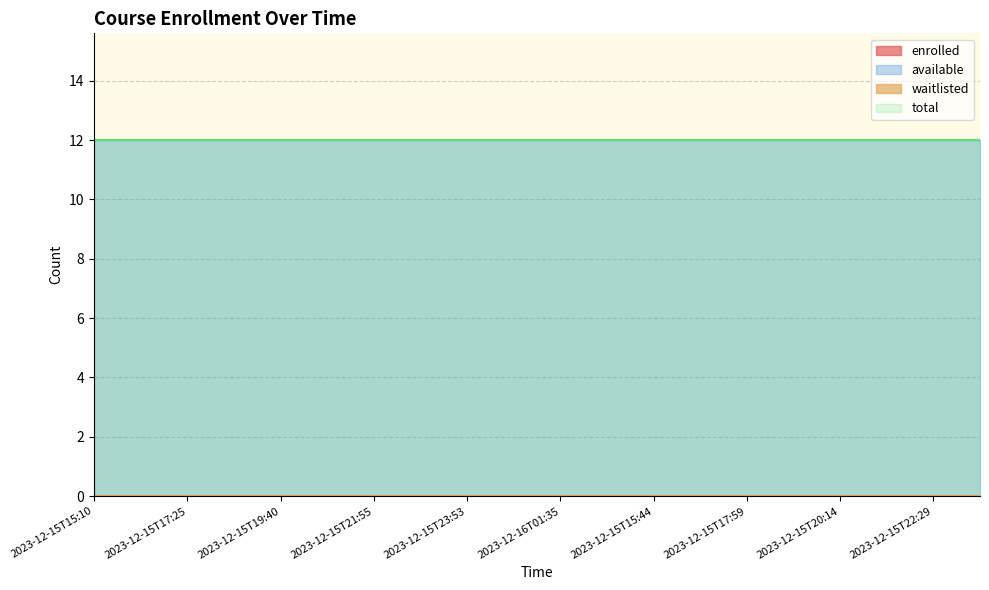

What is the value of the available point at the 20th from the left?

12